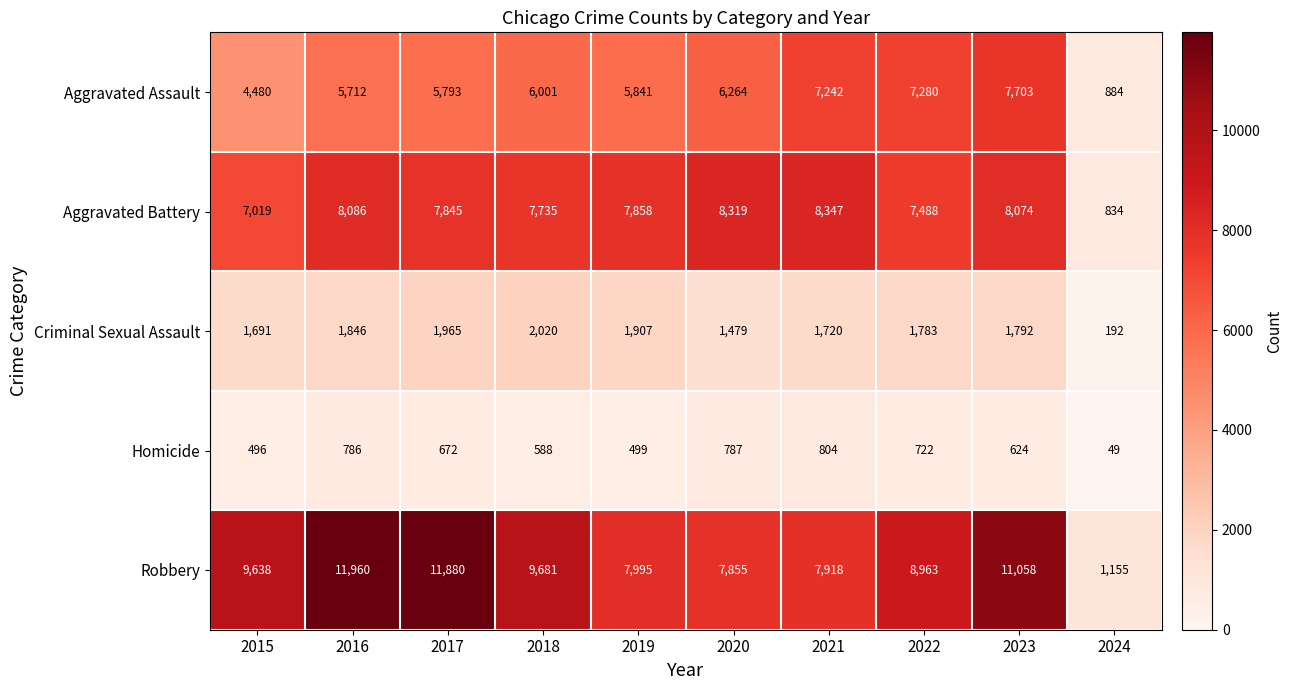

Between 2016 and 2023, which series saw the biggest shift?

Aggravated Assault